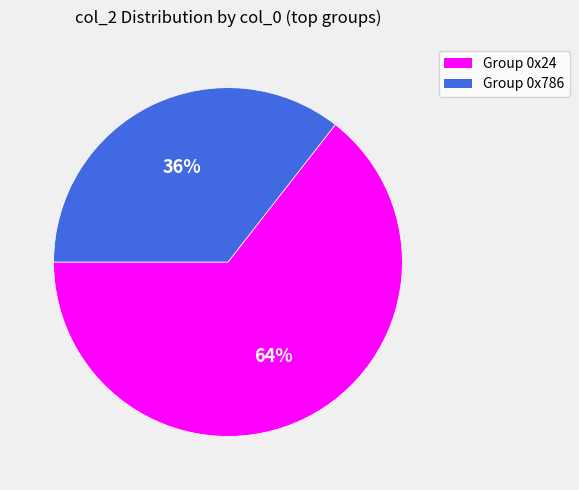

To the nearest percent, what is the average slice percentage?

50%